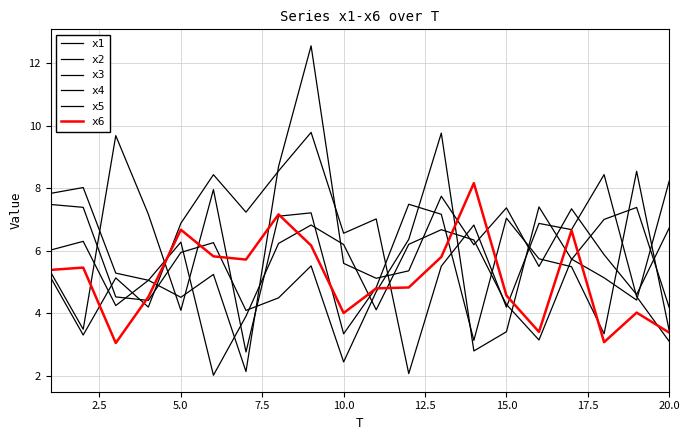

Does the chart display data point markers on the line(s)?

No